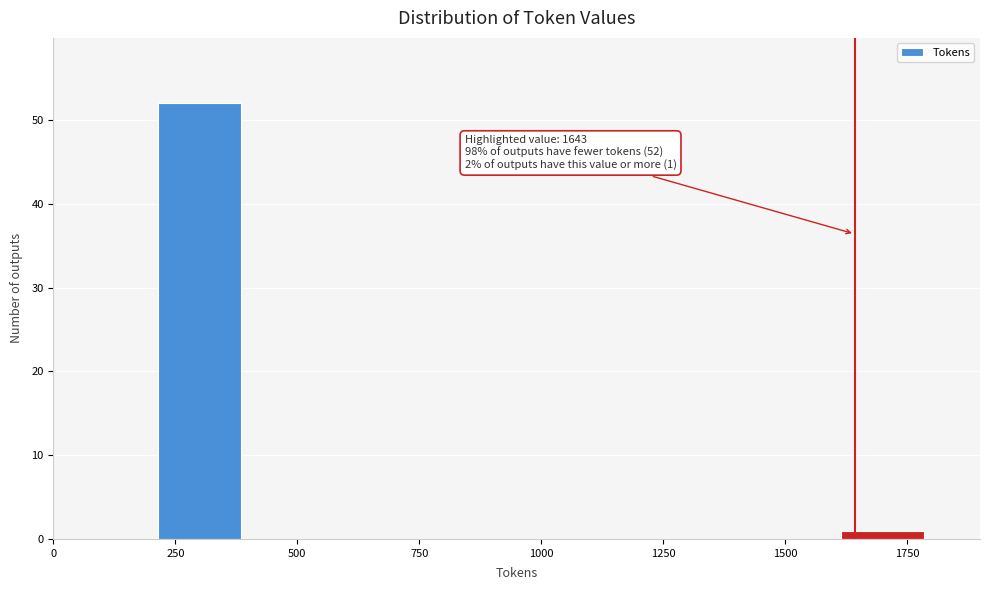

Over which range of the x-axis is the bar tallest?

200 to 400